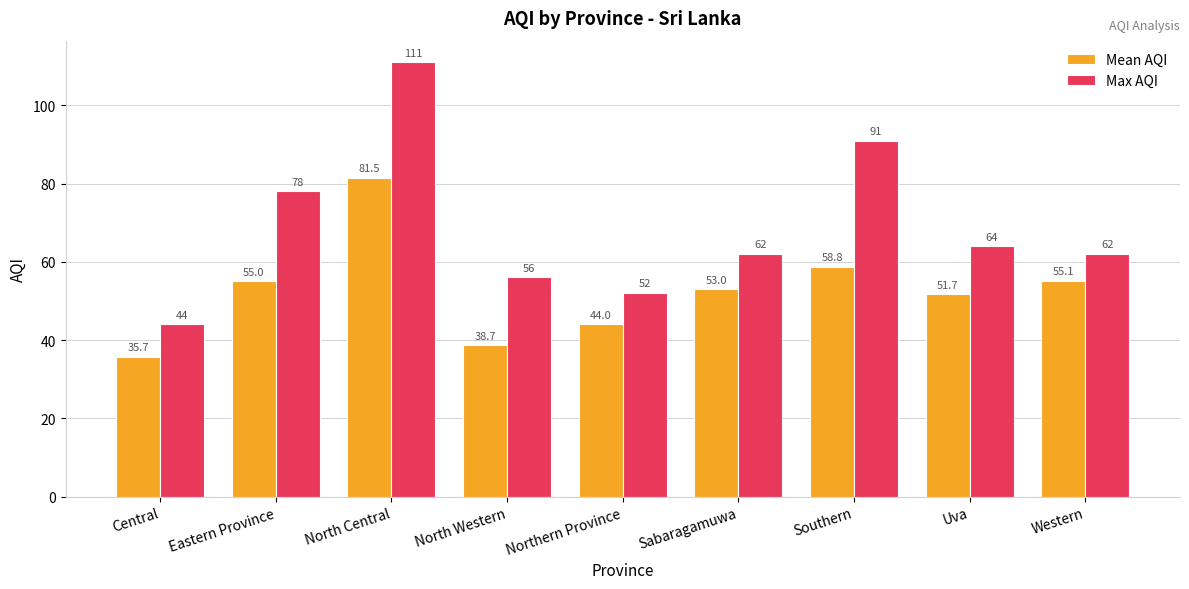

Which series has the widest spread of values?

Max AQI